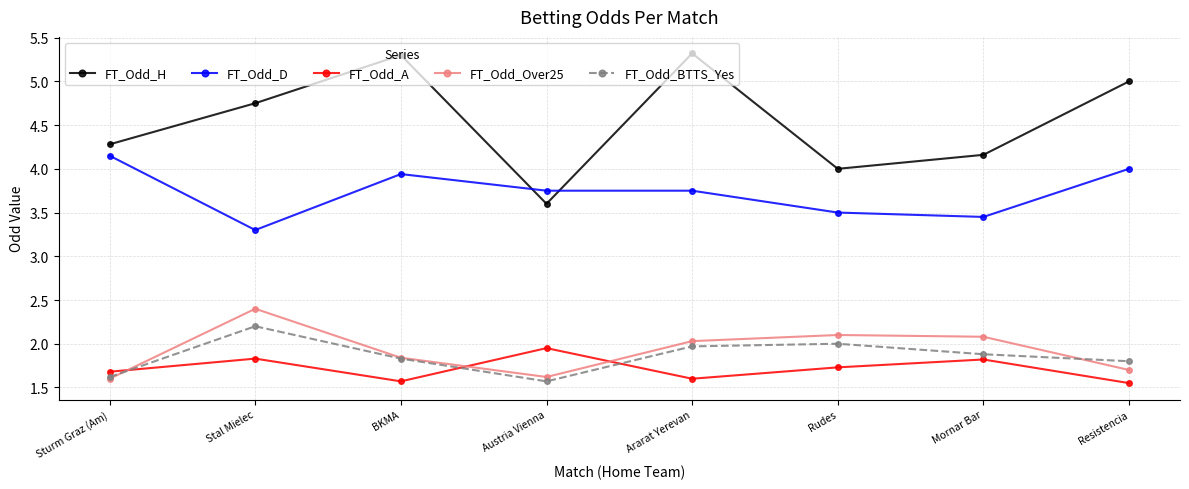

At which label does FT_Odd_Over25 first exceed 2?

Stal Mielec